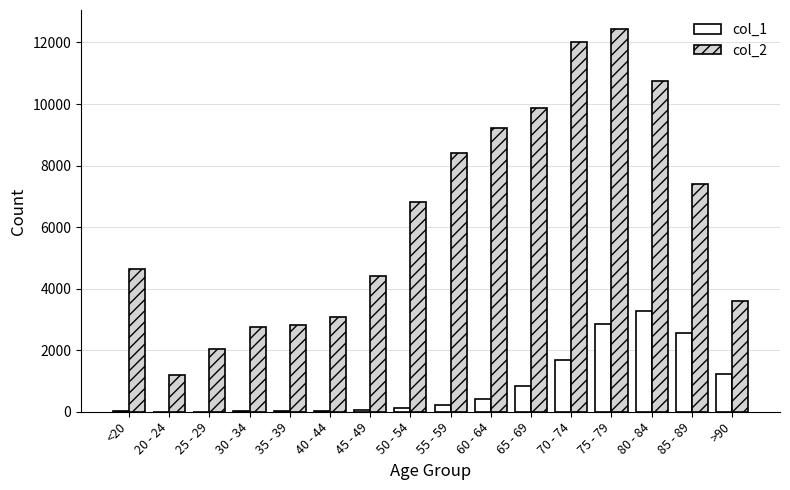

At which category is the sum across all series the highest?

75 - 79